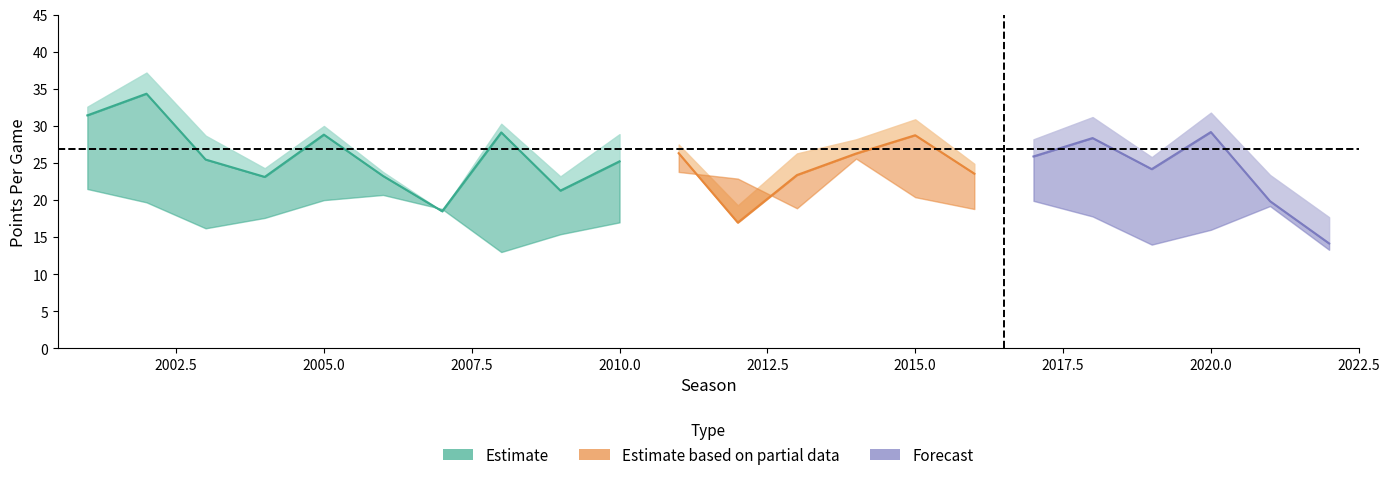

Reading left to right, transcribe all the data shown in this chart.

filtered_o_ppg: 31.4	34.4	25.5	23.1	28.8	23.3	18.5	29.1	21.3	25.2	26.3	17.0	23.4	26.3	28.8	23.6	25.9	28.4	24.2	29.2	19.9	14.2
offense_ppg: 32.6	37.2	28.7	24.3	30.0	23.8	18.5	30.3	23.2	28.9	27.5	19.3	26.3	28.2	30.9	24.9	28.2	31.2	25.8	31.8	23.4	17.7
defense_ppg: 21.5	19.7	16.2	17.6	20.0	20.7	18.8	13.0	15.4	17.0	23.8	22.9	18.9	25.6	20.4	18.8	19.9	17.8	14.0	16.0	19.2	13.3
d_st_ppg: 1.2	2.9	3.2	1.2	1.2	0.5	0.0	1.2	1.9	3.7	1.2	2.3	2.9	1.9	2.1	1.3	2.3	2.8	1.6	2.6	3.5	3.5